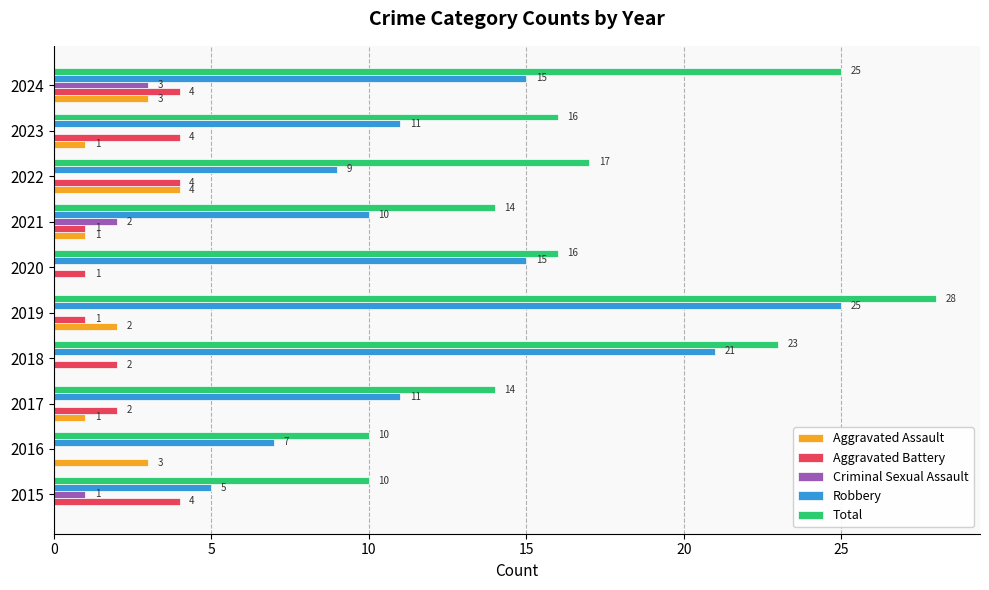

What is the approximate value of Robbery at 2018?

21